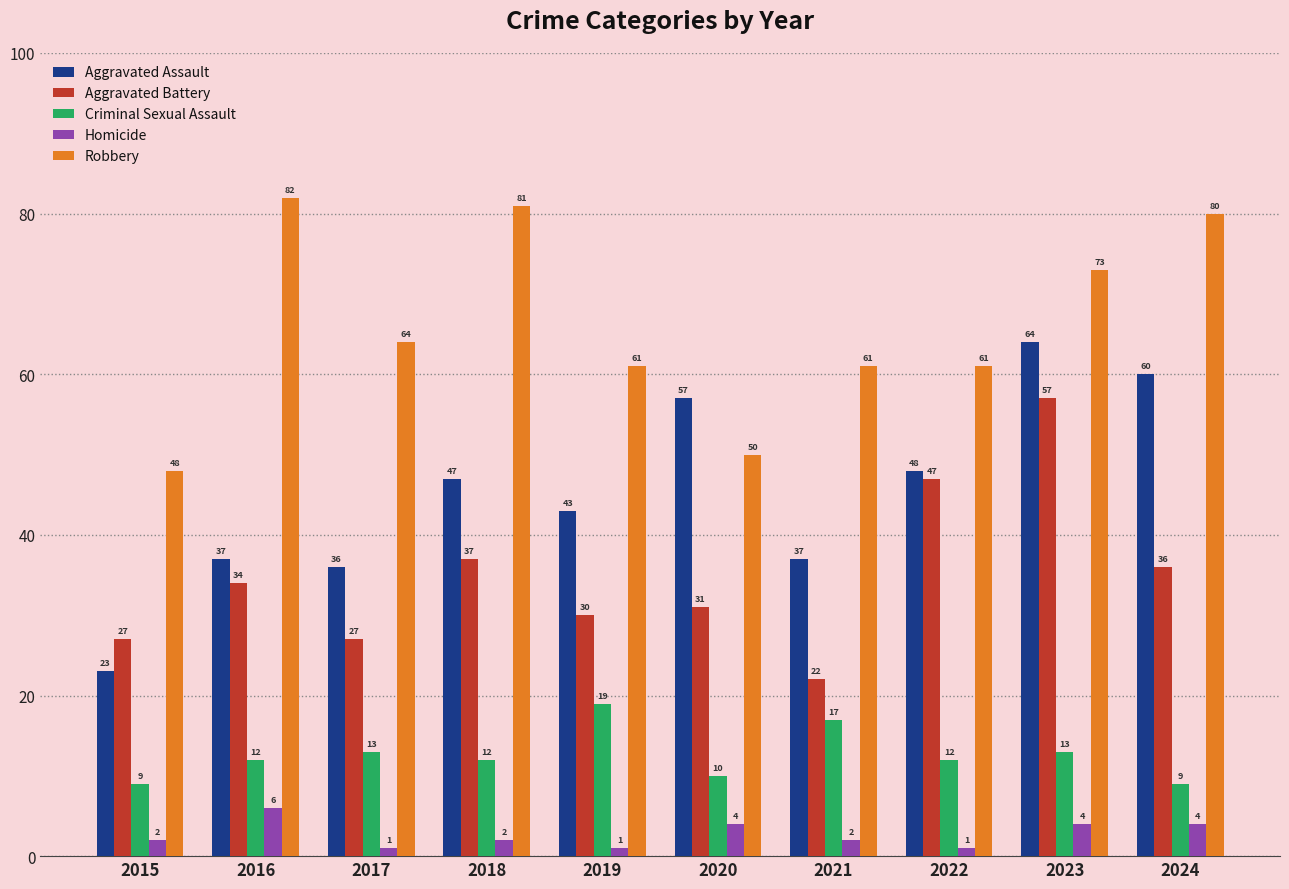

Where is Aggravated Assault nearest to the value 43?

2019